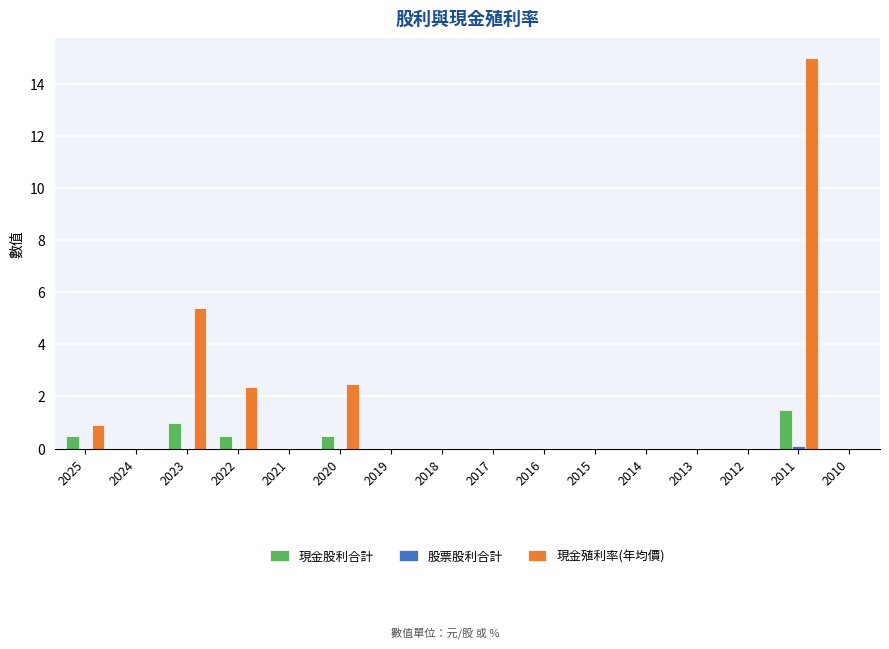

What is the sum of all 現金殖利率(年均價) values?

26.2